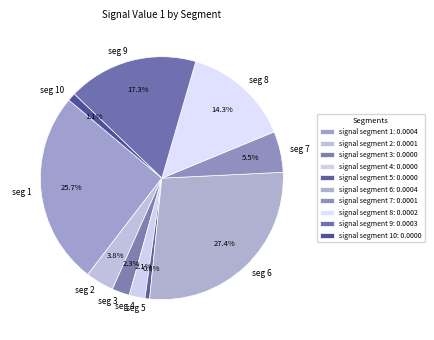

Is there a majority slice in this chart?

No